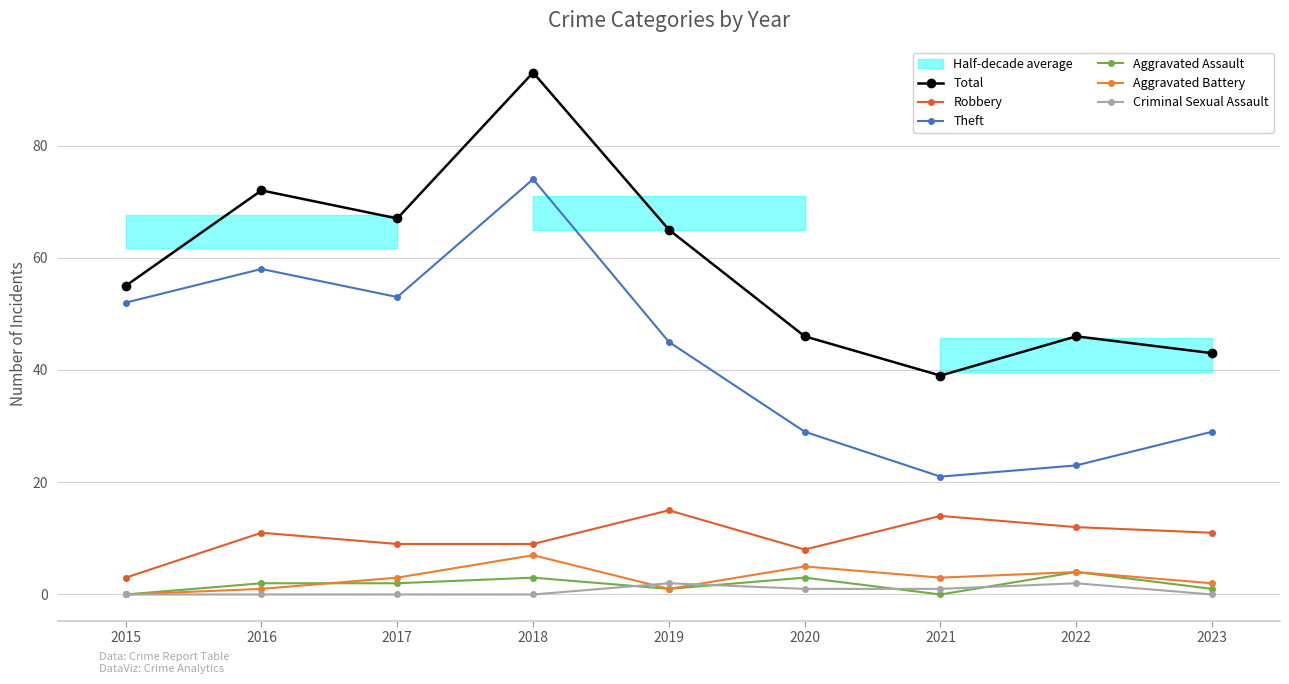

How many data points in Aggravated Battery are less than 3?

4